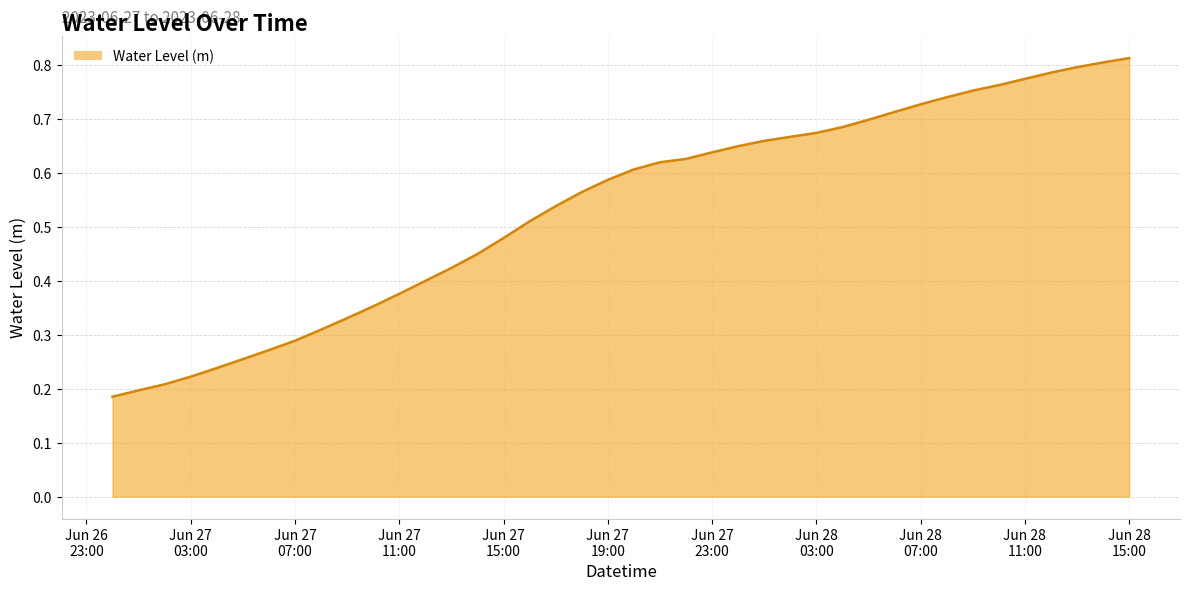

Where is the data nearest to the value 0?

2023-06-27 00:00:00